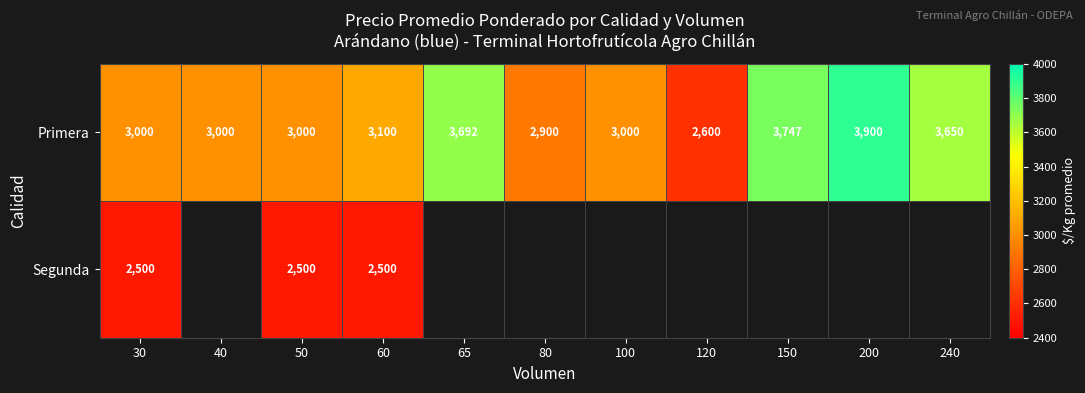

Between 60 and 40, which is larger?

60